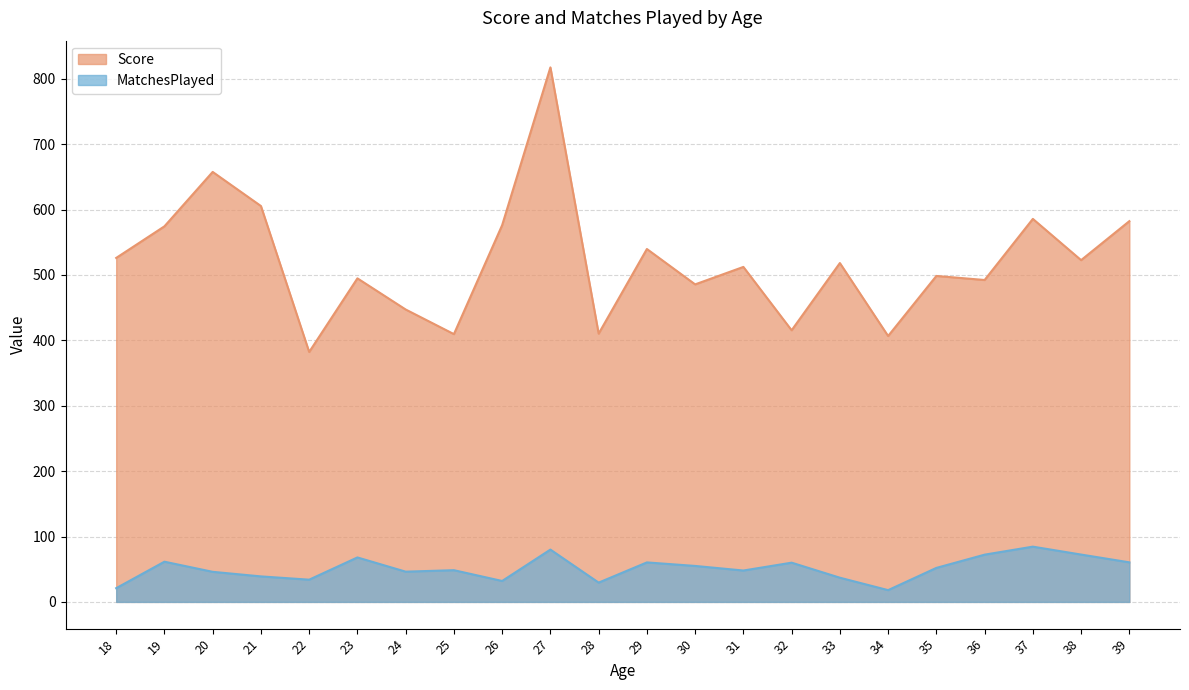

At which label does Score first exceed 518?

18